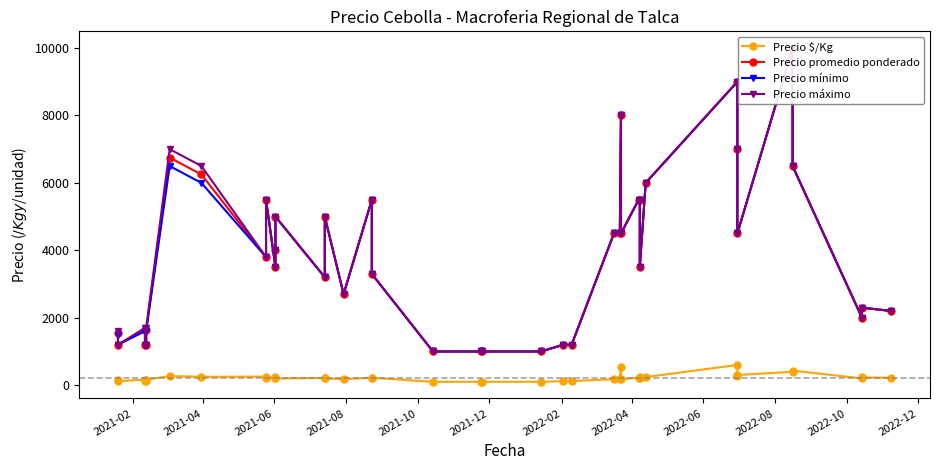

How many series are shown in this chart?

4